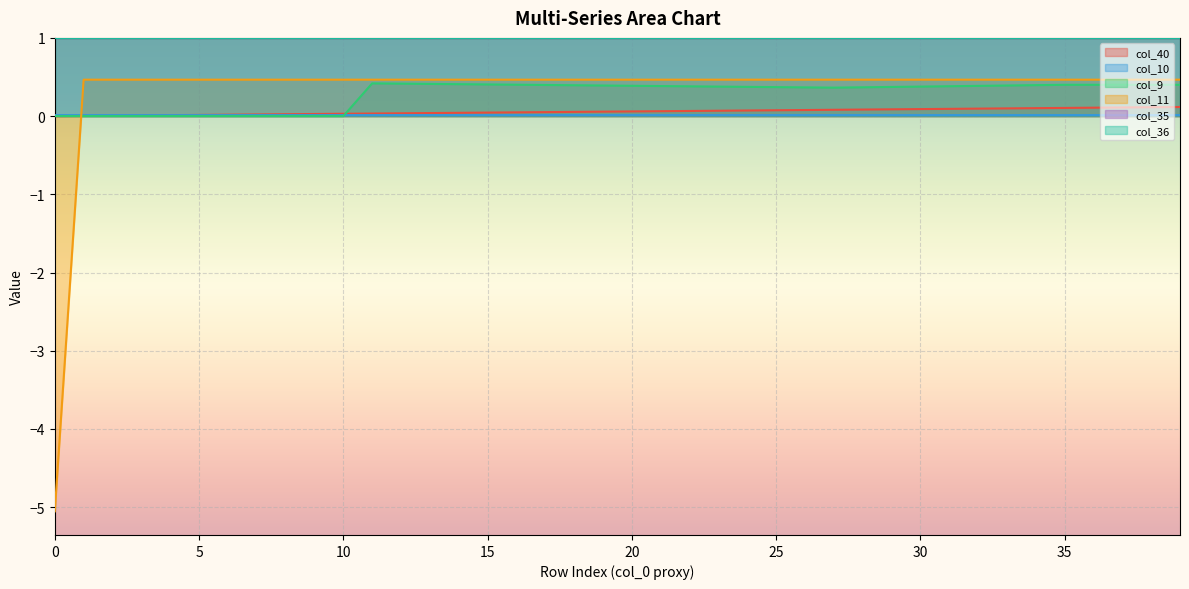

Reading right to left, extract all data points from this chart.

col_40: 0.1	0.1	0.1	0.1	0.1	0.1	0.1	0.1	0.1	0.1	0.1	0.1	0.1	0.1	0.1	0.1	0.1	0.1	0.1	0.1	0.1	0.1	0.1	0.0	0.0	0.0	0.0	0.0	0.0	0.0	0.0	0.0	0.0	0.0	0.0	0.0	0.0	0.0	0.0	0.0
col_10: 0.0	0.0	0.0	0.0	0.0	0.0	0.0	0.0	0.0	0.0	0.0	0.0	0.0	0.0	0.0	0.0	0.0	0.0	0.0	0.0	0.0	0.0	0.0	0.0	0.0	0.0	0.0	0.0	0.0	0.0	0.0	0.0	0.0	0.0	0.0	0.0	0.0	0.0	0.0	0.0
col_9: 0.4	0.4	0.4	0.4	0.4	0.4	0.4	0.4	0.4	0.4	0.4	0.4	0.4	0.4	0.4	0.4	0.4	0.4	0.4	0.4	0.4	0.4	0.4	0.4	0.4	0.4	0.4	0.4	0.4	0.0	0.0	0.0	0.0	0.0	0.0	0.0	0.0	0.0	0.0	0.0
col_11: 0.5	0.5	0.5	0.5	0.5	0.5	0.5	0.5	0.5	0.5	0.5	0.5	0.5	0.5	0.5	0.5	0.5	0.5	0.5	0.5	0.5	0.5	0.5	0.5	0.5	0.5	0.5	0.5	0.5	0.5	0.5	0.5	0.5	0.5	0.5	0.5	0.5	0.5	0.5	-5.1